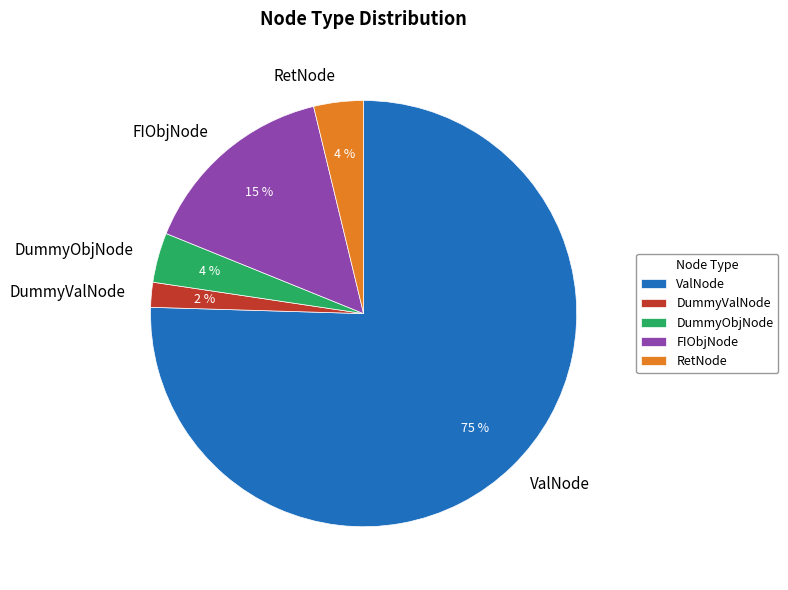

Count the number of slices in the pie.

5